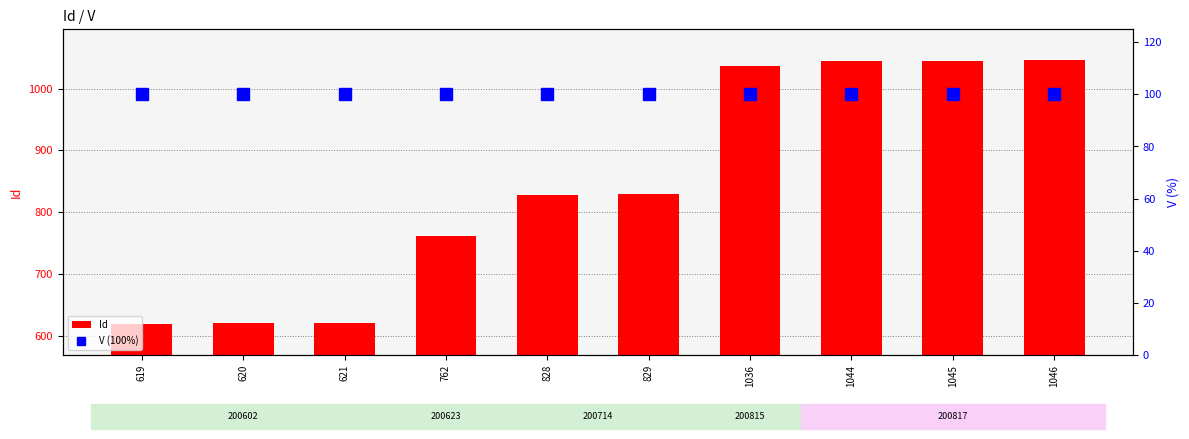

What is the sum of all Id values?

8450